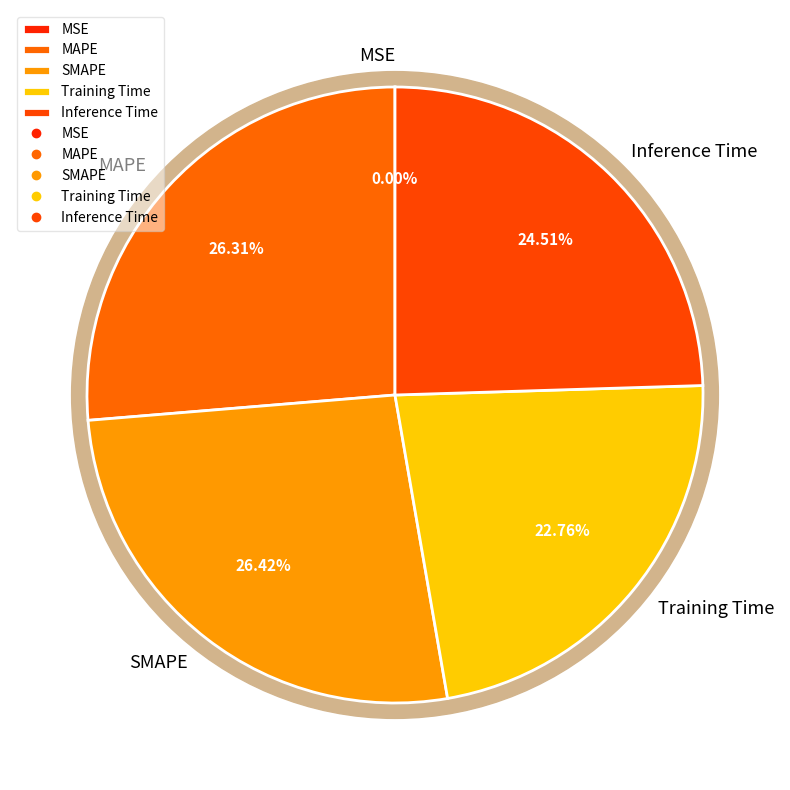

To the nearest percent, what percentage of the pie is Training Time?

23%